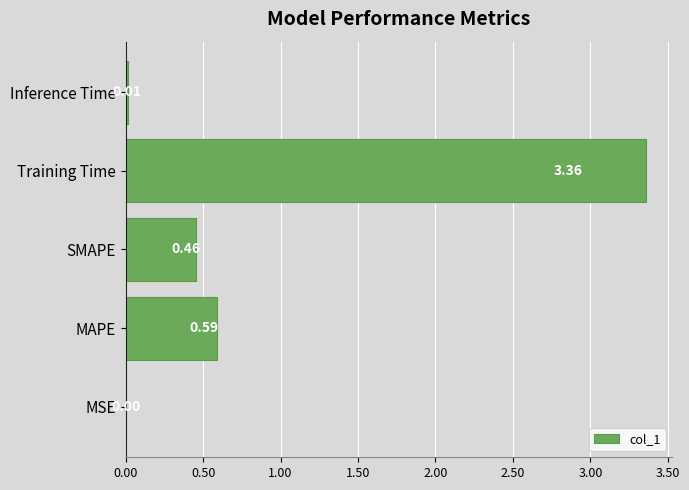

How many distinct data groups are displayed?

1